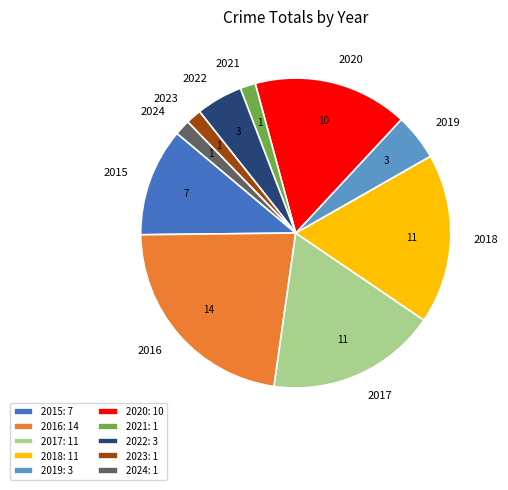

The 2021 slice represents 9% of the pie. True or false?

False